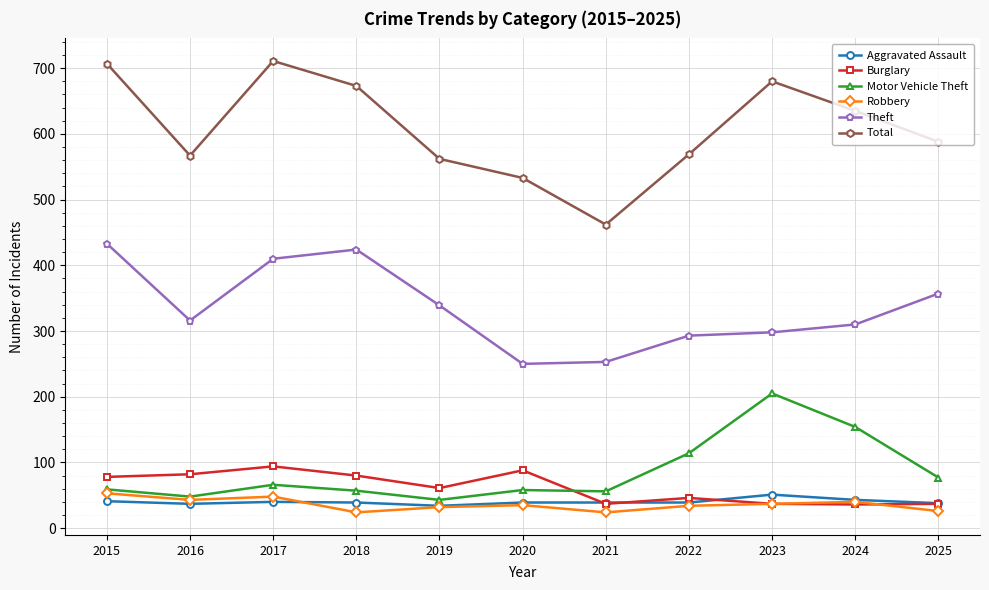

Count the number of data series in this chart.

6